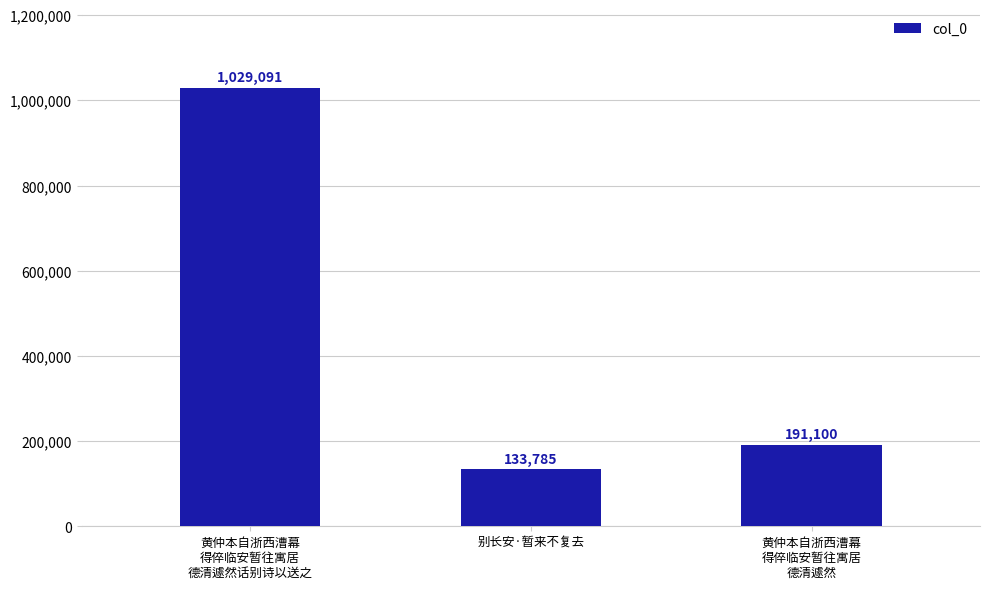

Approximately how many times larger is the value at 黄仲本自浙西漕幕
得倅临安暂往寓居
德清遽然 compared to 黄仲本自浙西漕幕
得倅临安暂往寓居
德清遽然话别诗以送之?

0.2